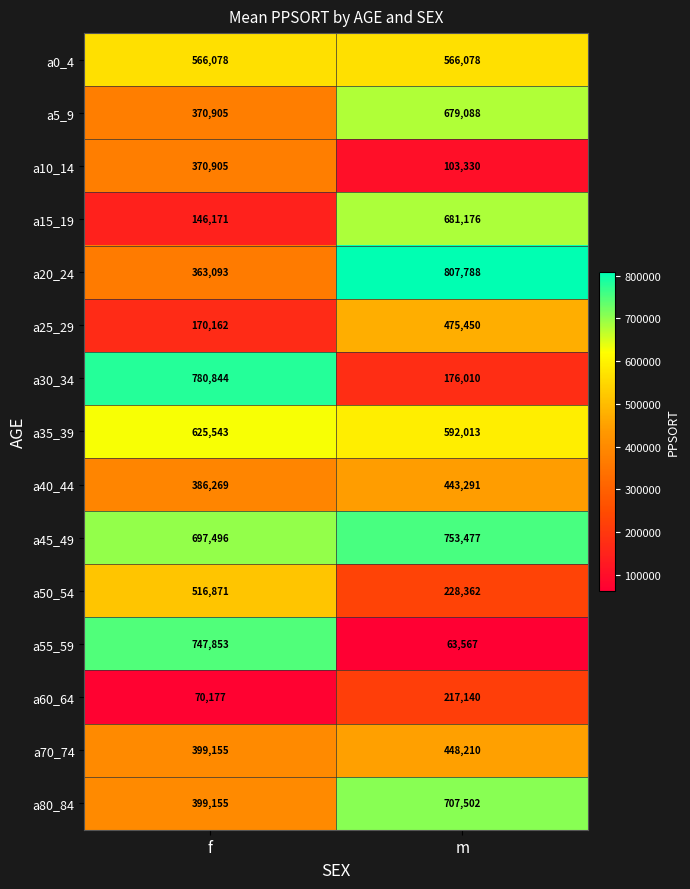

What is the lowest value of the a60_64 series?

70177